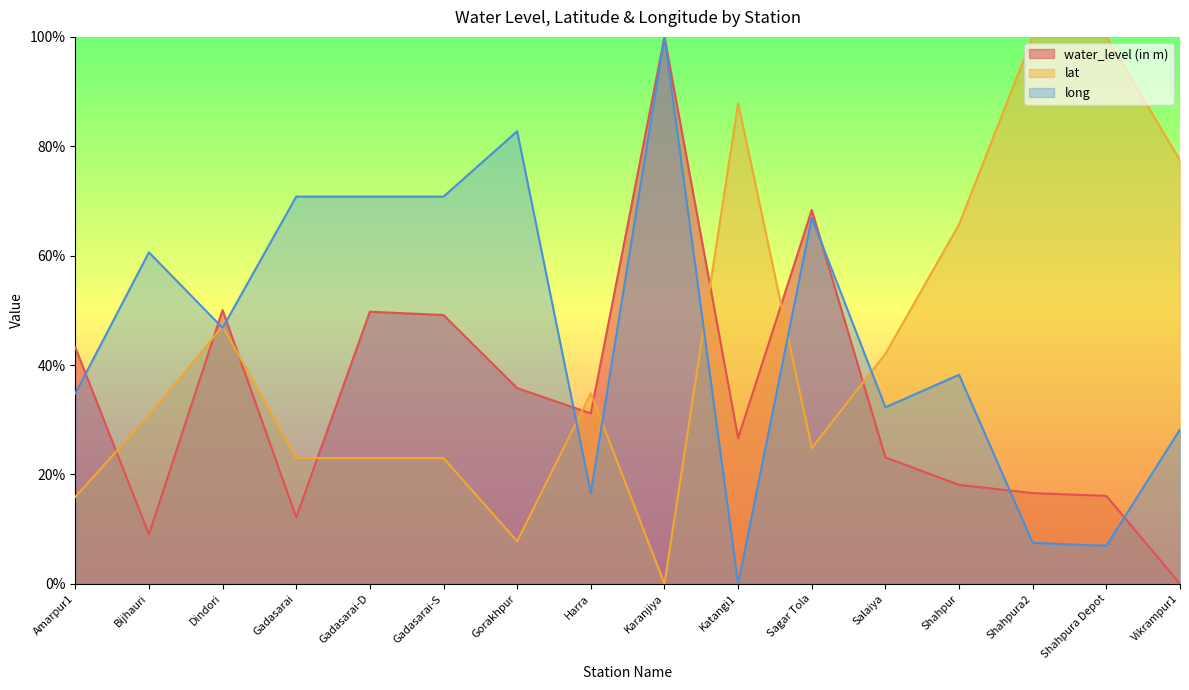

Where is lat nearest to the value 50?

Dindori